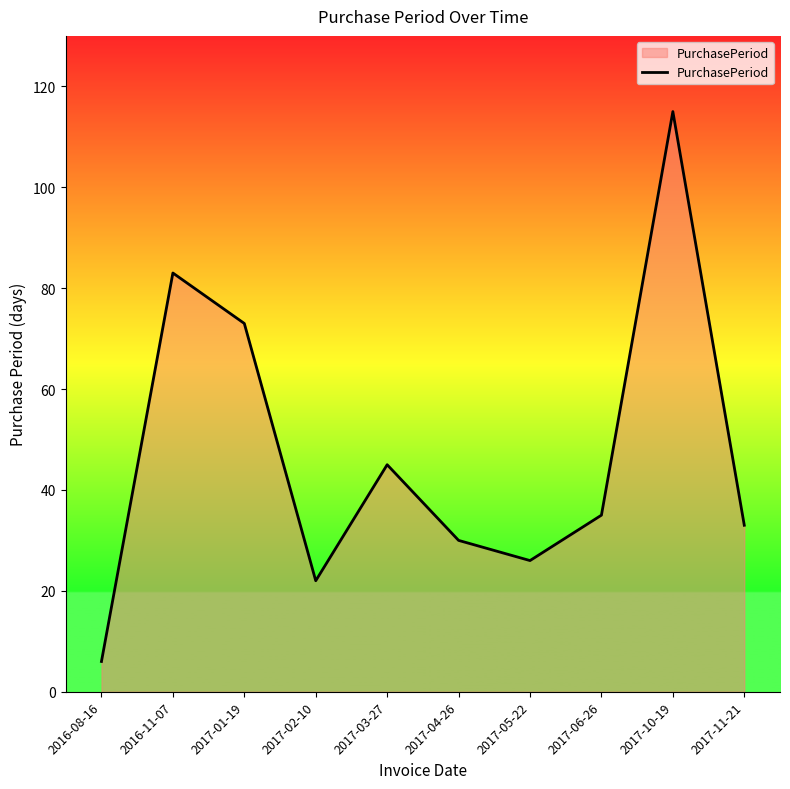

What is the change in value from 2017-01-19 to 2017-03-27?

-28